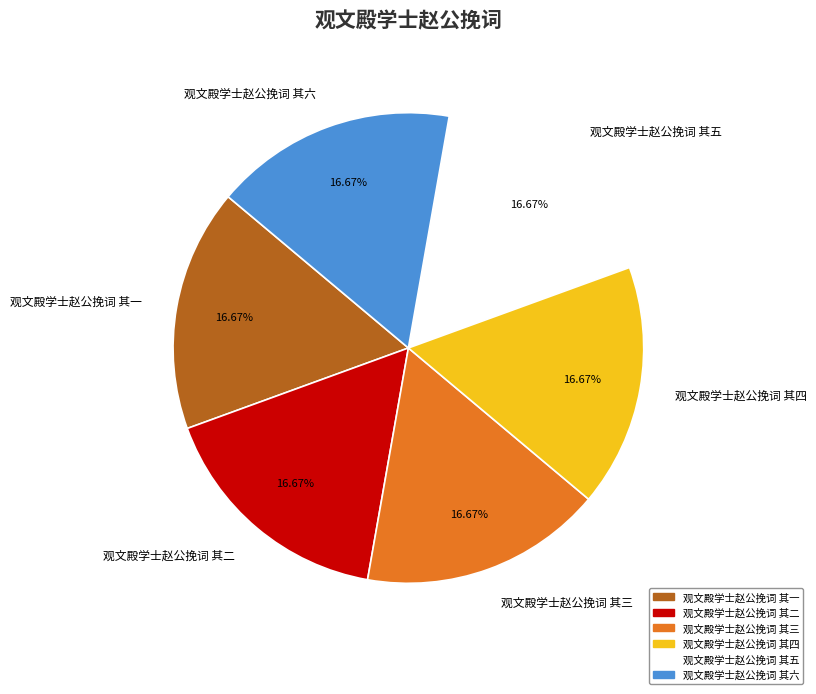

Does any single category account for the majority?

No